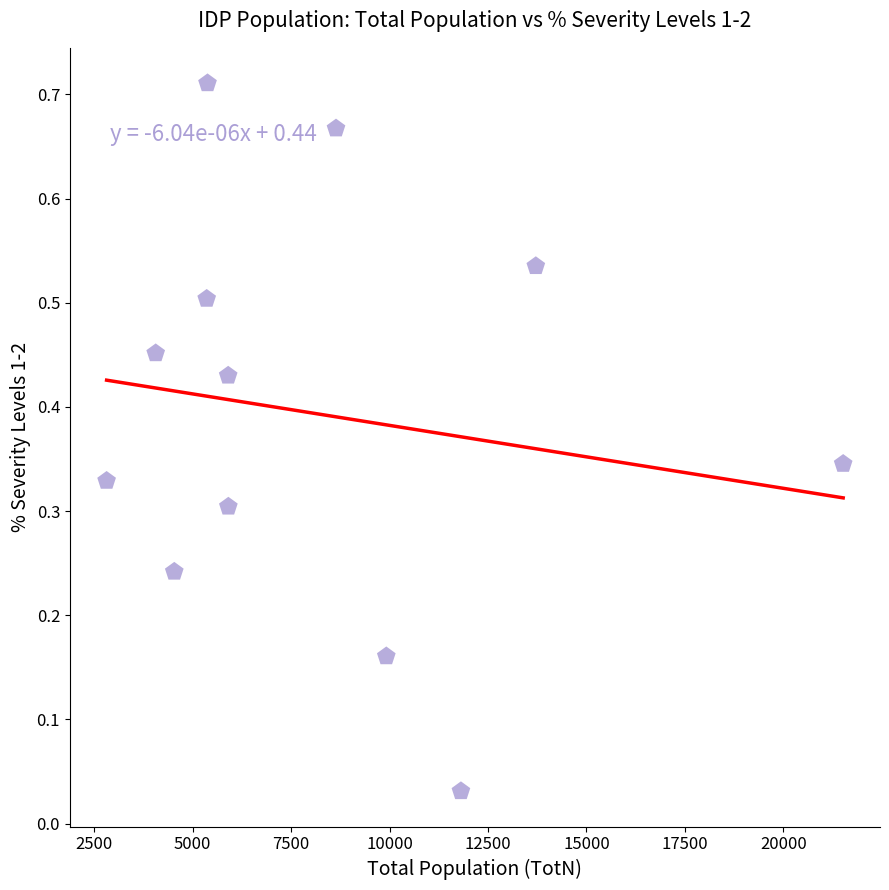

What is the range of X values (max minus min)?

18703.7